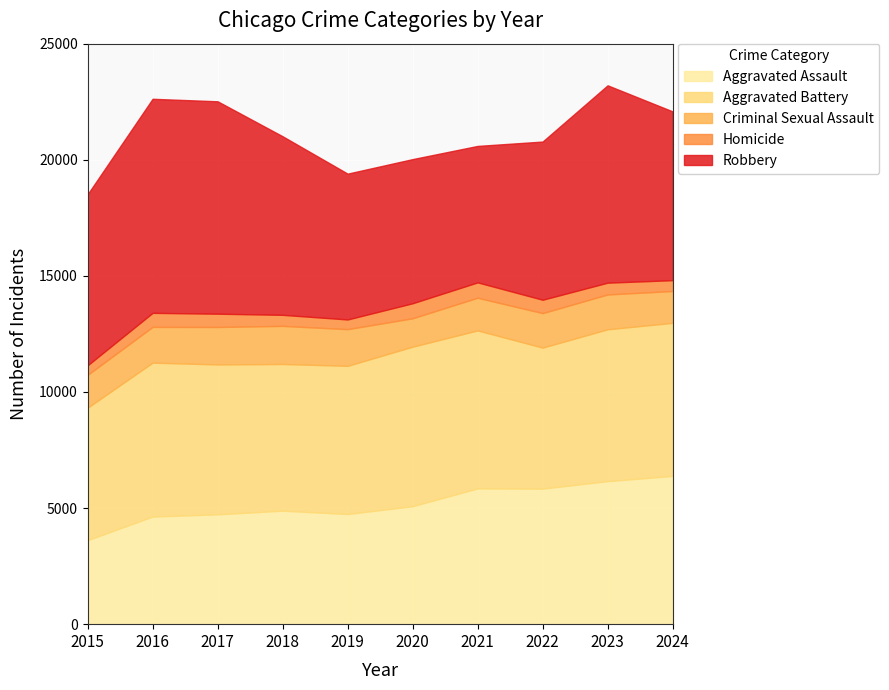

At which label is Homicide closest to 536?

2023